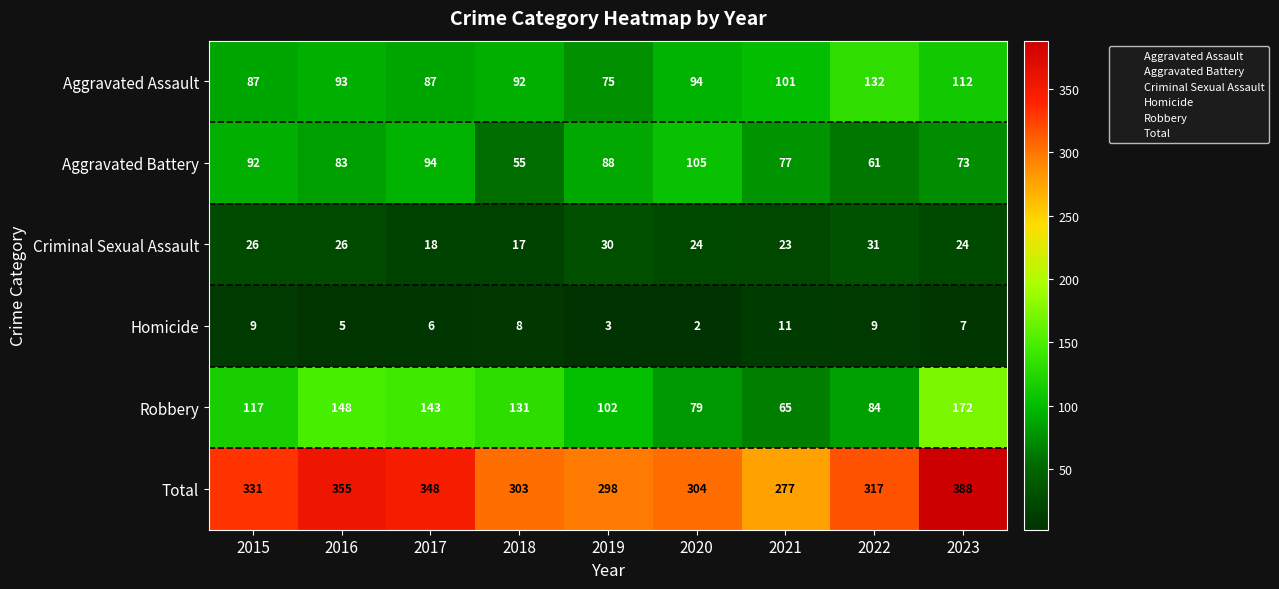

What is the sum of the Homicide values at 2016 and 2022?

14